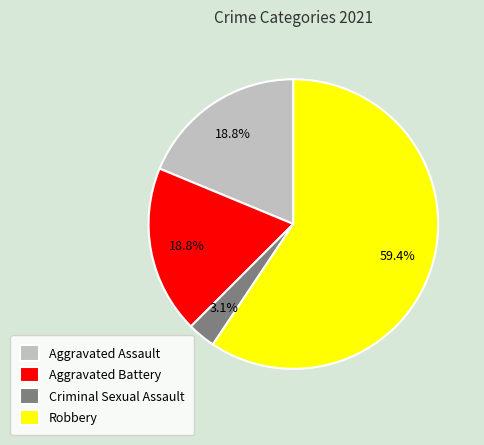

To the nearest percent, what is the average slice percentage?

25%